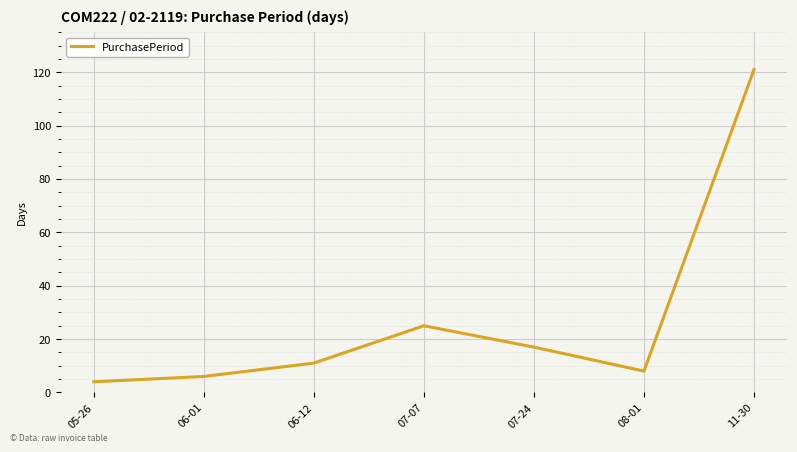

What is the difference between the values at 08-01 and 06-01?

2